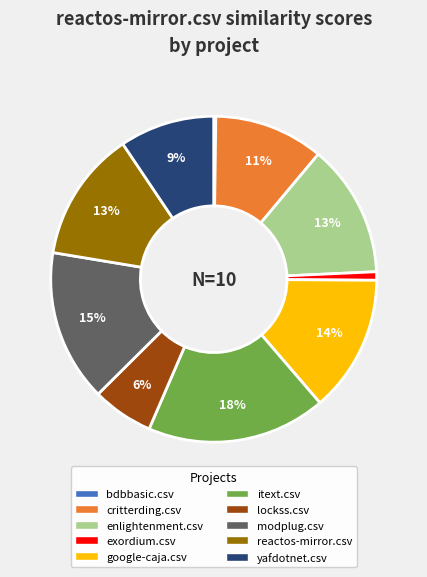

Is the sum of itext.csv and lockss.csv greater than half?

No